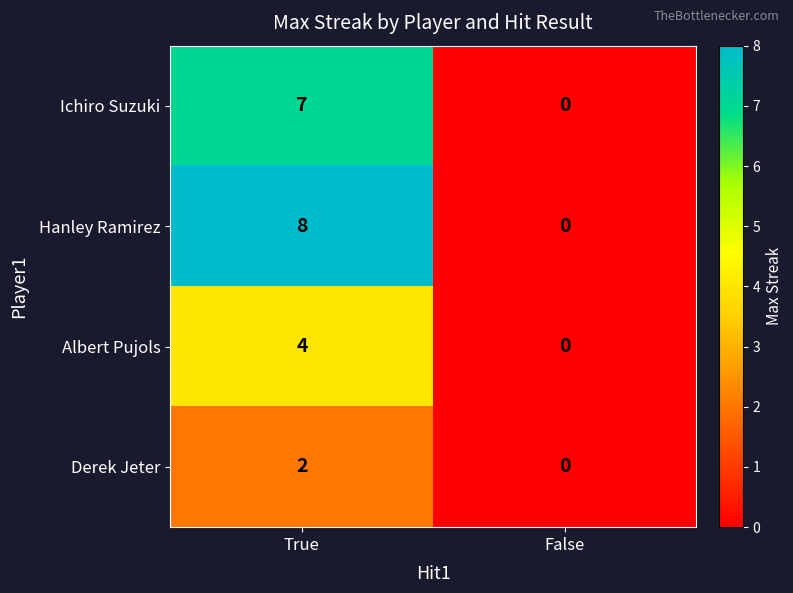

At which label is Ichiro Suzuki closest to 3?

False